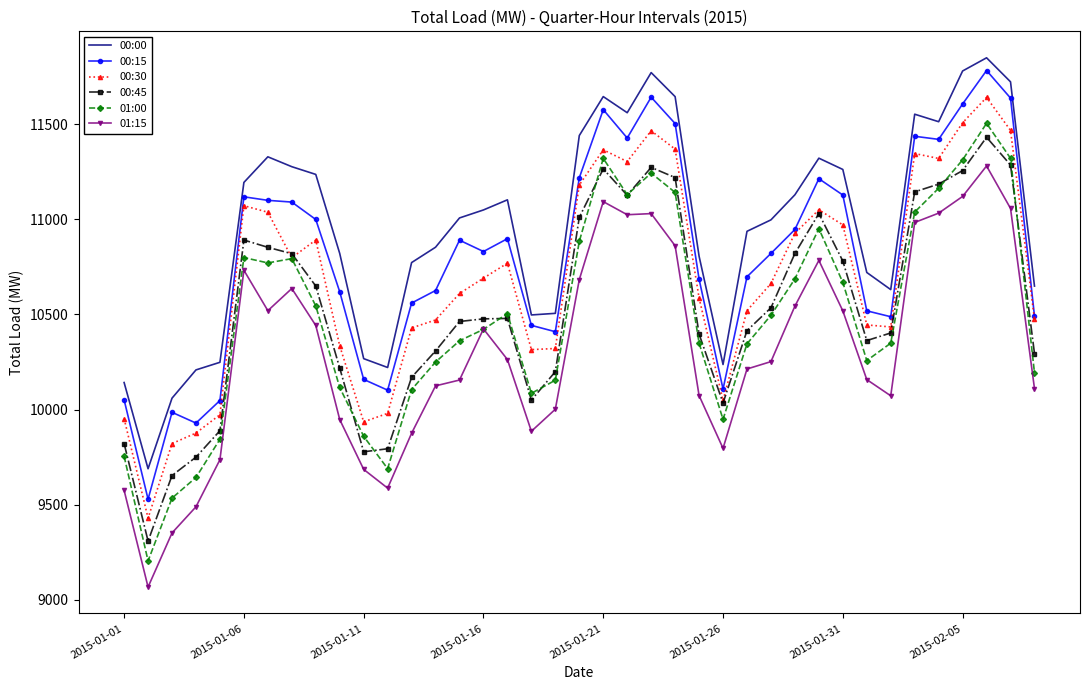

What is the maximum value shown in the chart?

11848.4